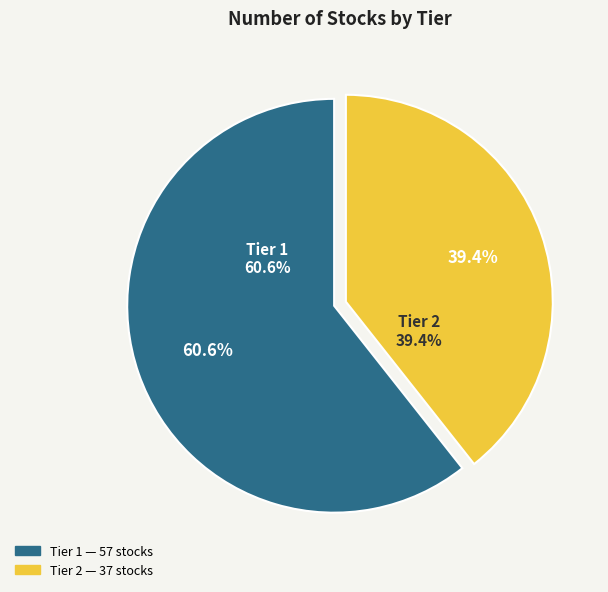

Is it true that Tier 2 is 39% of the pie?

True